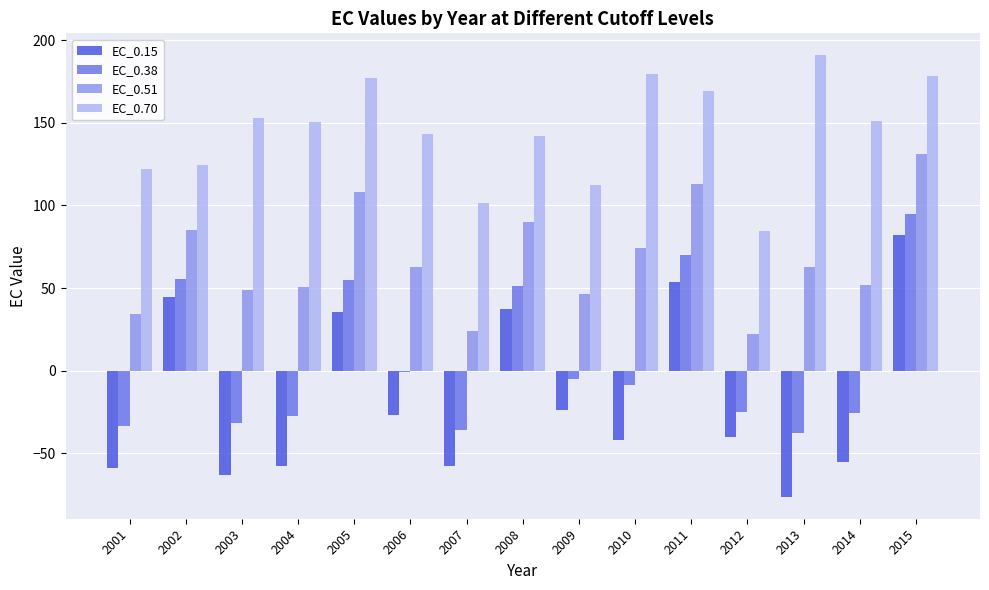

Which series changed the most between 2010 and 2012?

EC_0.70